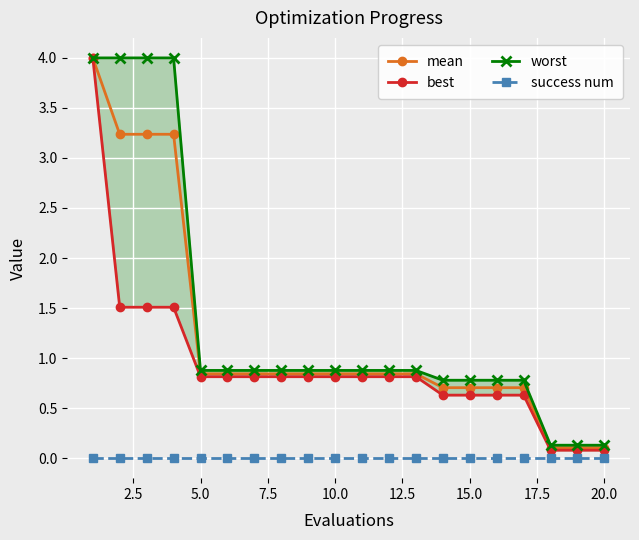

True or false: mean and success num intersect in this chart.

False